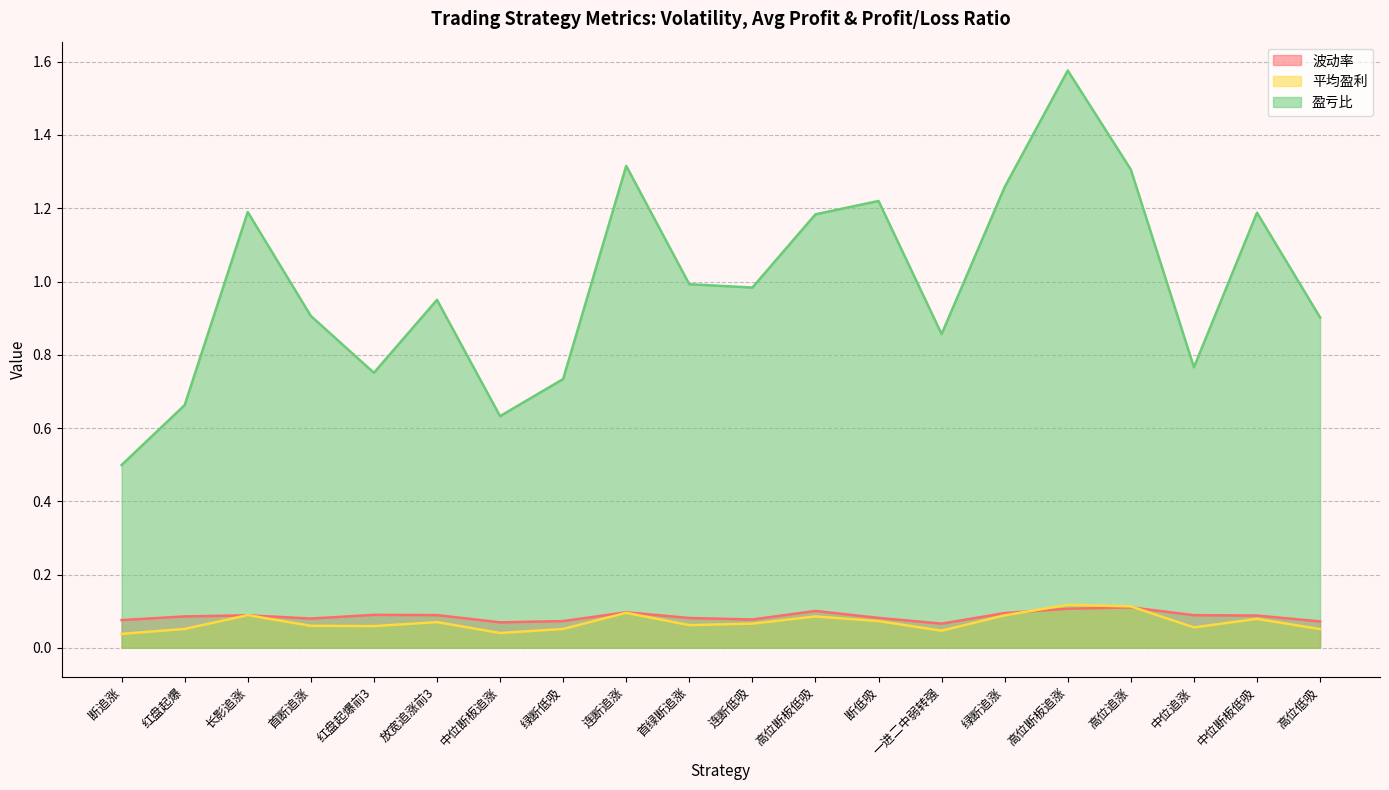

Which has a higher value, 中位断板追涨 or 高位断板低吸?

高位断板低吸